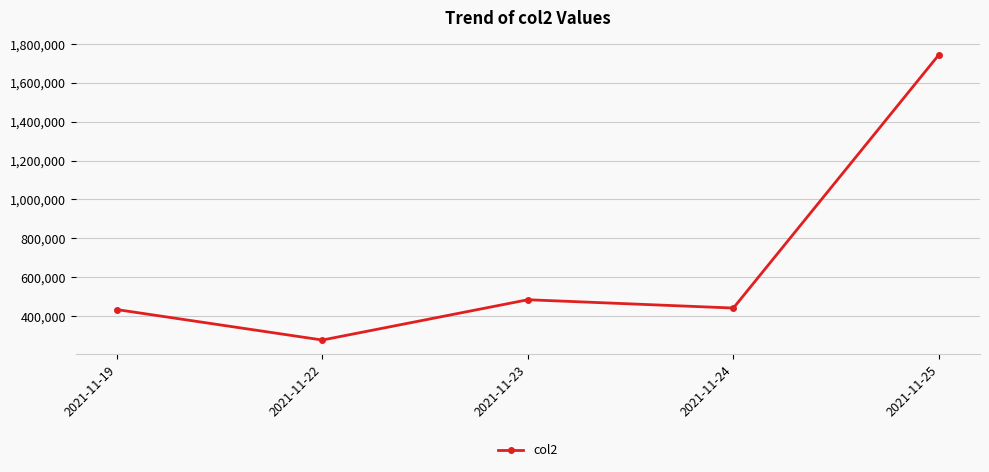

At which label is the value closest to 1010308?

2021-11-23